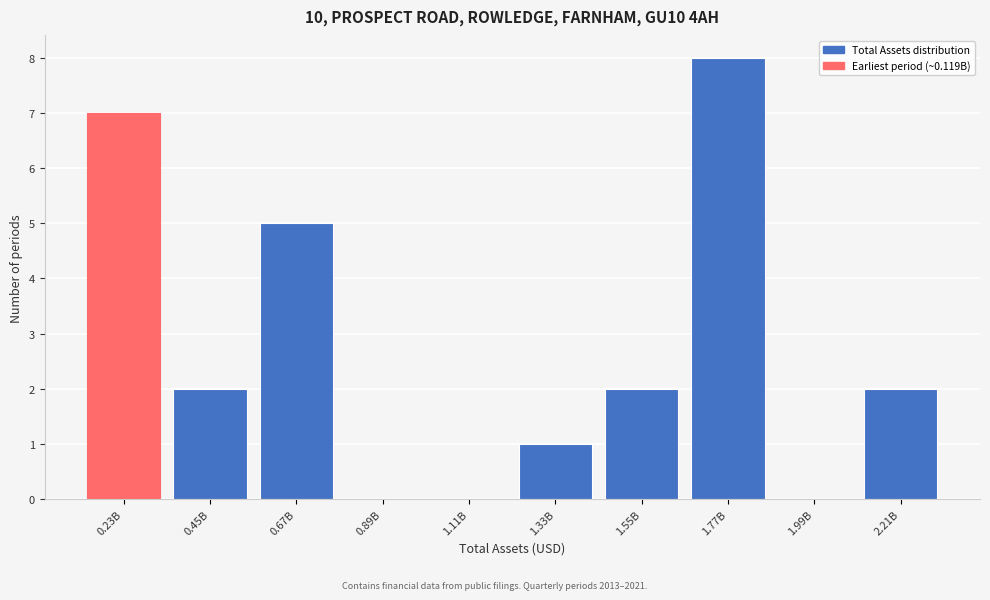

Reading right to left, list all the values displayed in this chart.

2.21B=2	1.99B=0	1.77B=8	1.55B=2	1.33B=1	1.11B=0	0.89B=0	0.67B=5	0.45B=2	0.23B=7